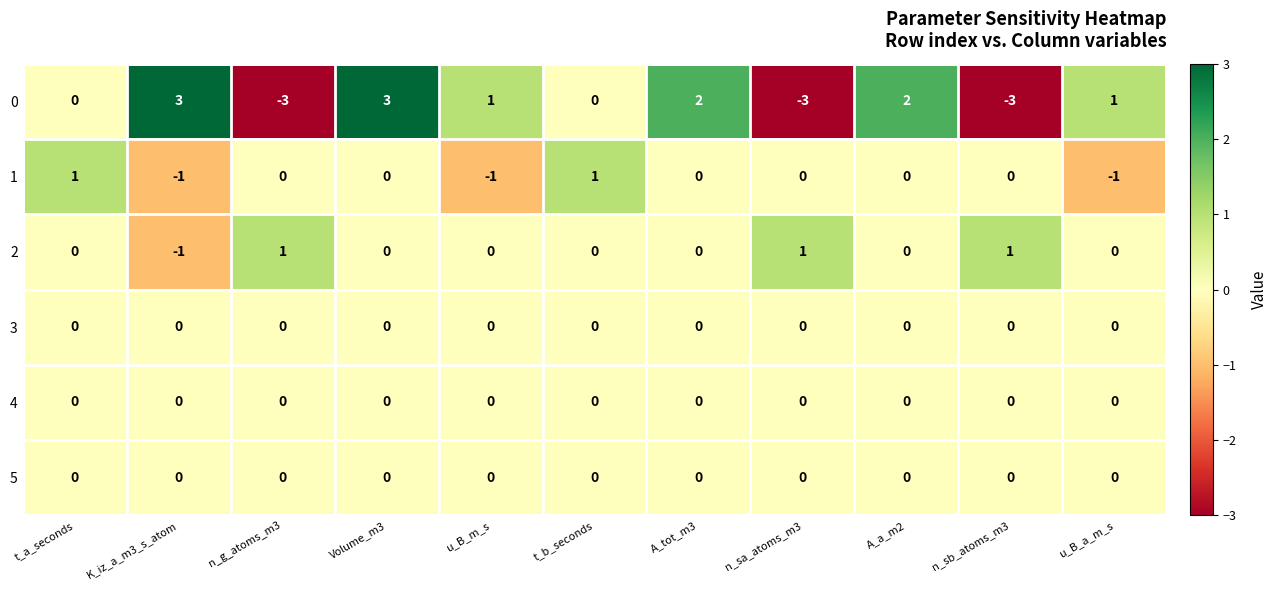

What is the highest value of the 0 series?

3